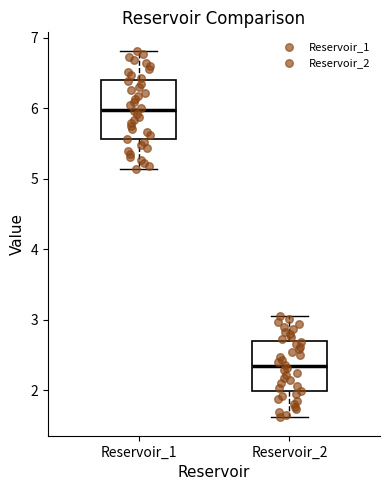

Which box is the tallest, from its lower edge to its upper edge?

Reservoir_1